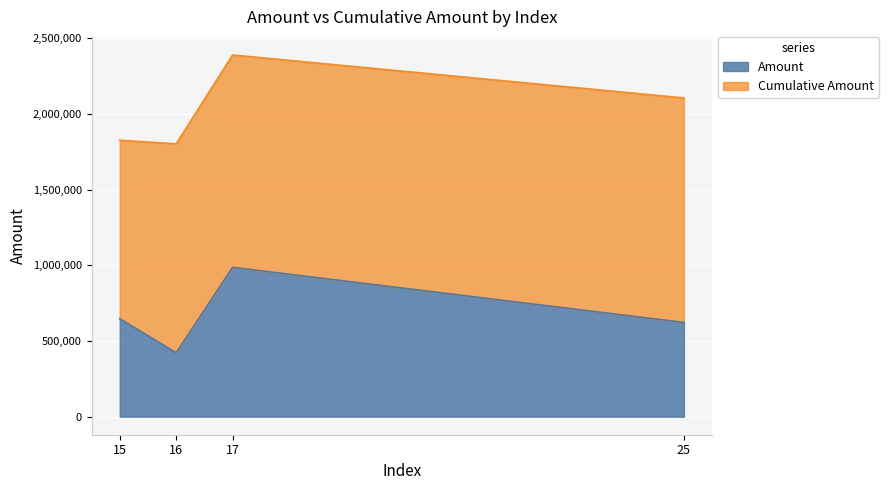

At which category is the sum across all series the highest?

17